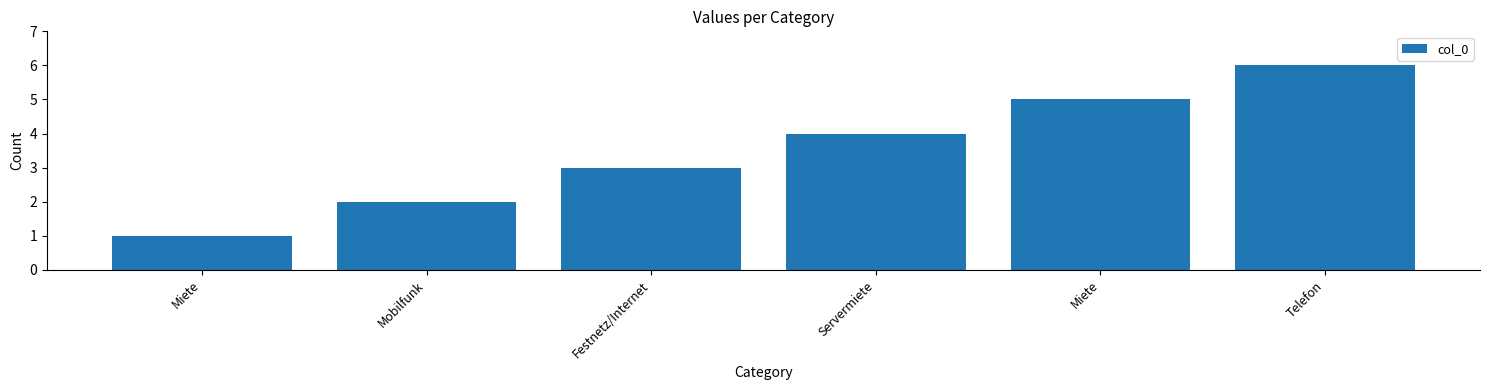

At which category does the chart reach its minimum across all series?

Miete